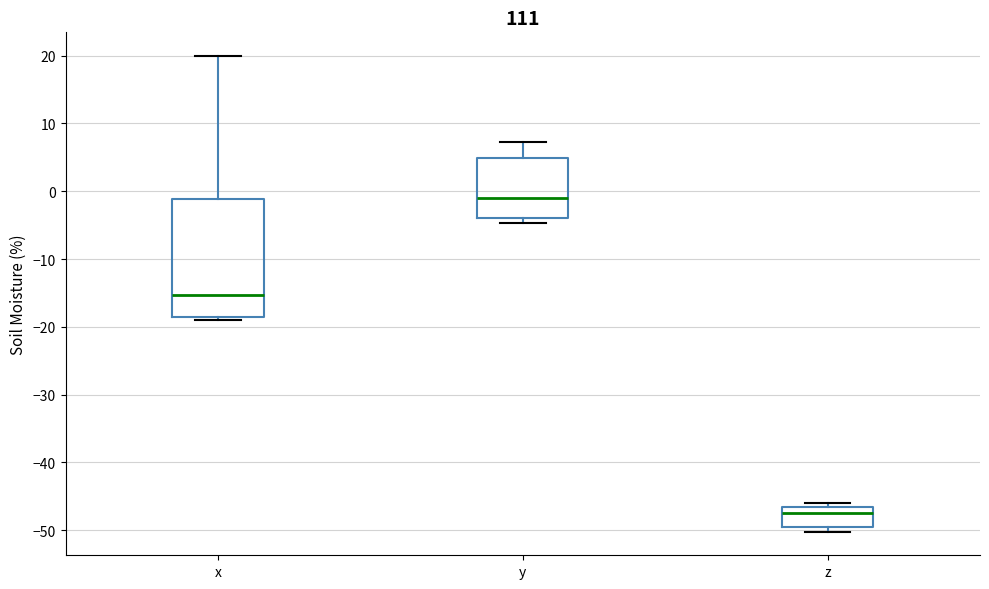

Which box's median line is the lowest?

z